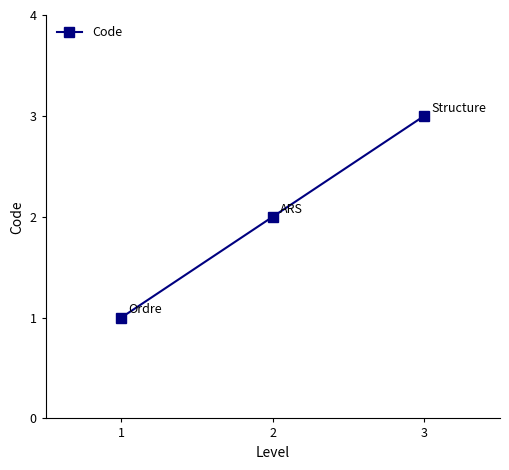

Rank the categories by value from highest to lowest.

3, 2, 1